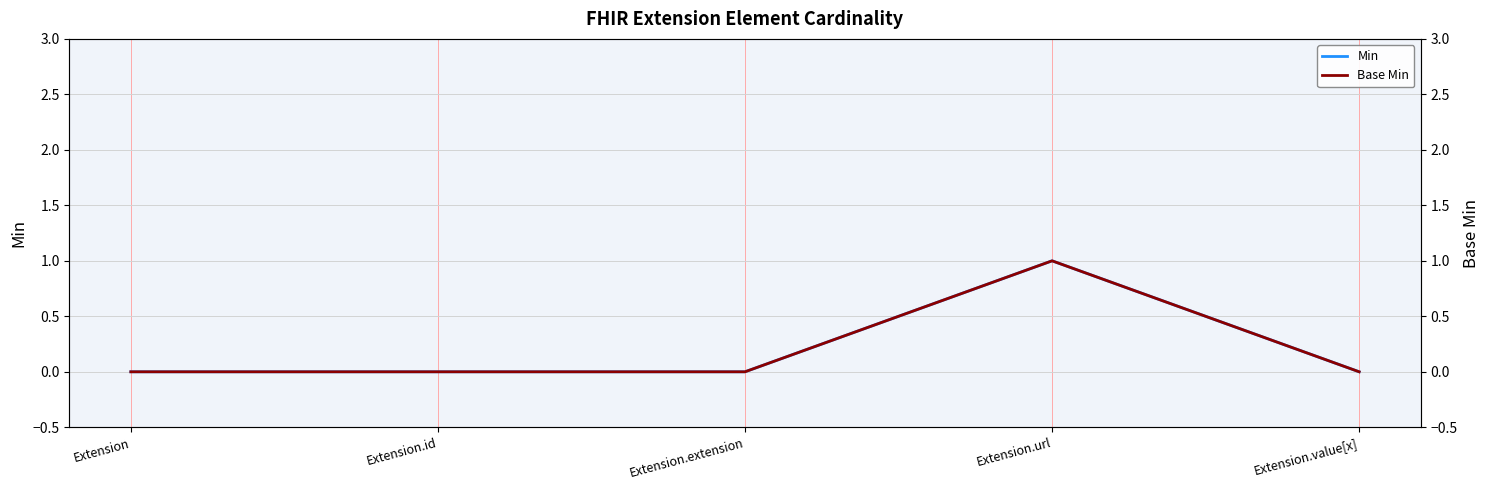

What is the sum of all Min values?

1